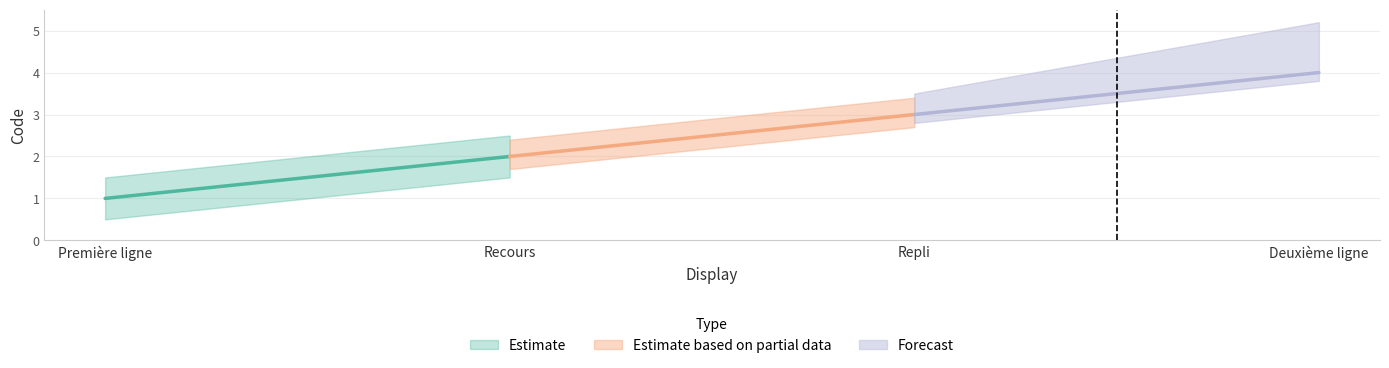

What is the smallest value displayed?

1